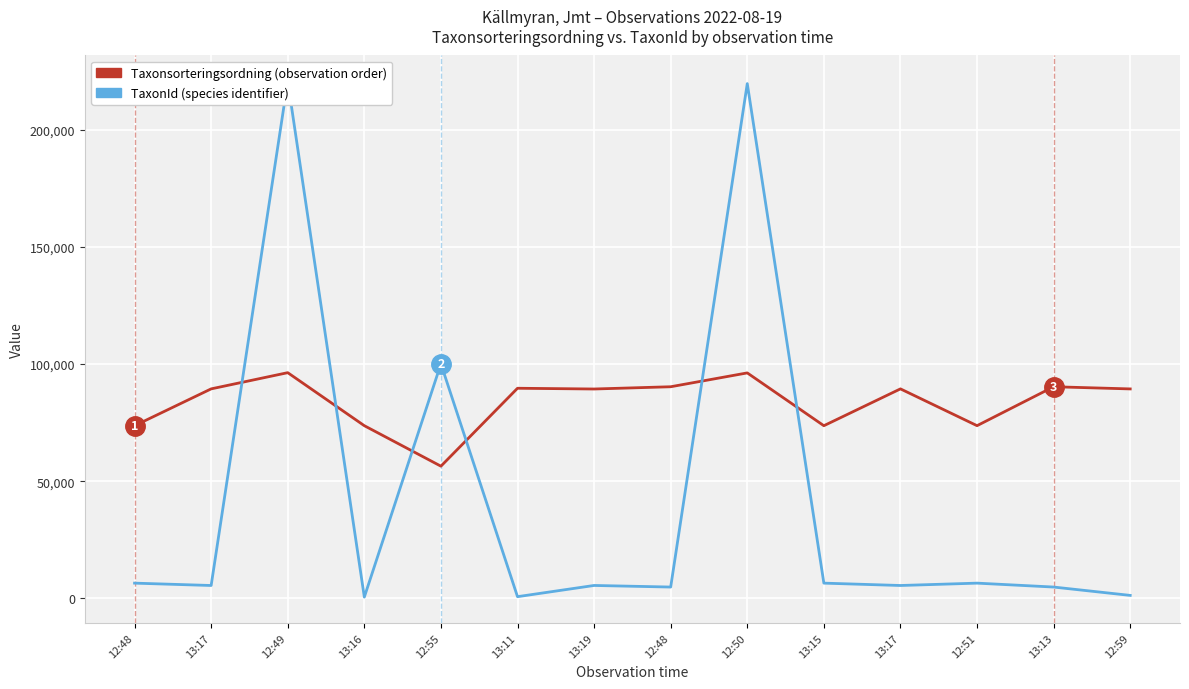

Reading left to right, what are all the values shown in this chart?

Taxonsorteringsordning: 73678	89410	96334	73685	56395	89673	89356	90319	96232	73678	89410	73693	90319	89392
TaxonId: 6439	5432	220787	492	100109	658	5447	4769	219795	6439	5432	6440	4769	1202